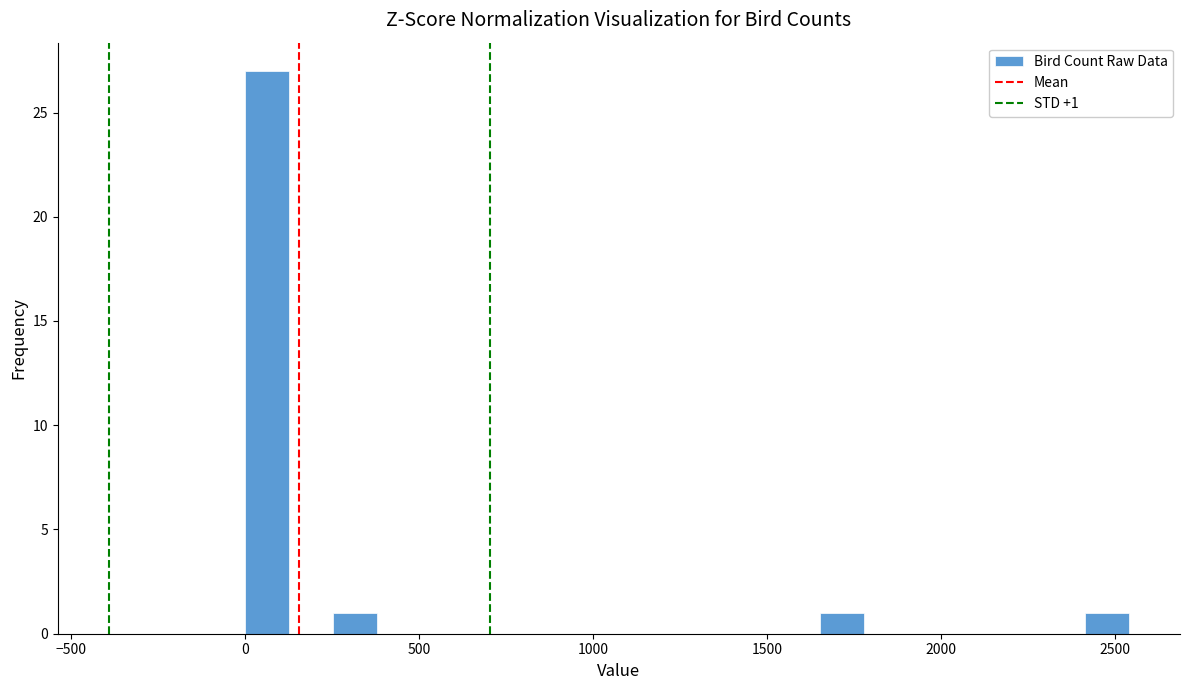

Read against the x-axis, roughly where is the centre of the tallest bar?

50